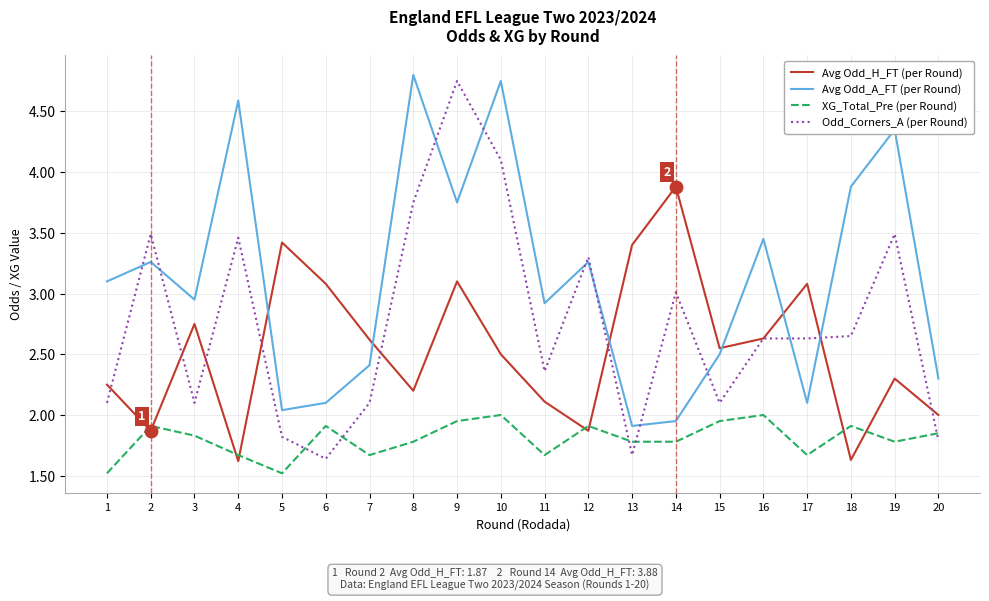

What is the difference between the maximum and minimum values in the Avg Odd_A_FT (per Round) series?

2.9